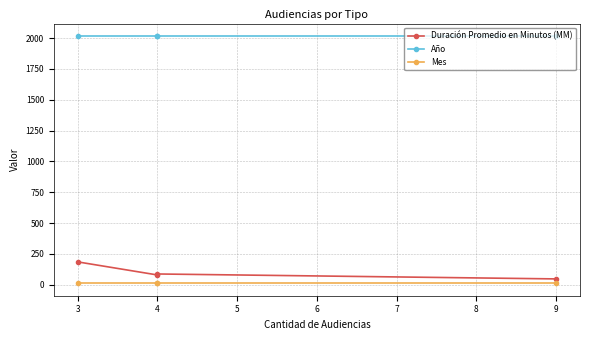

Which series has the largest total across all categories?

Año